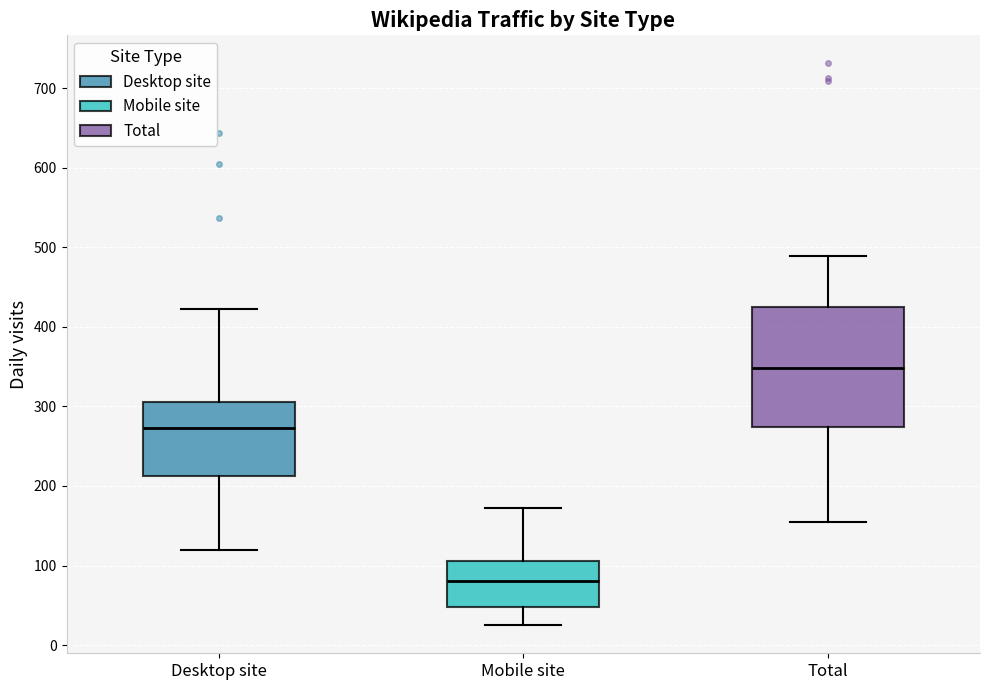

Reading left to right, read every box against the y-axis: the position of its median line, the range the box covers, and the ends of its whiskers. The values are not printed on the chart, so give them approximately, as read against the axis.

Desktop site: median 270, box 210 to 310, whiskers 120 to 420
Mobile site: median 80, box 50 to 110, whiskers 30 to 170
Total: median 350, box 270 to 430, whiskers 160 to 490